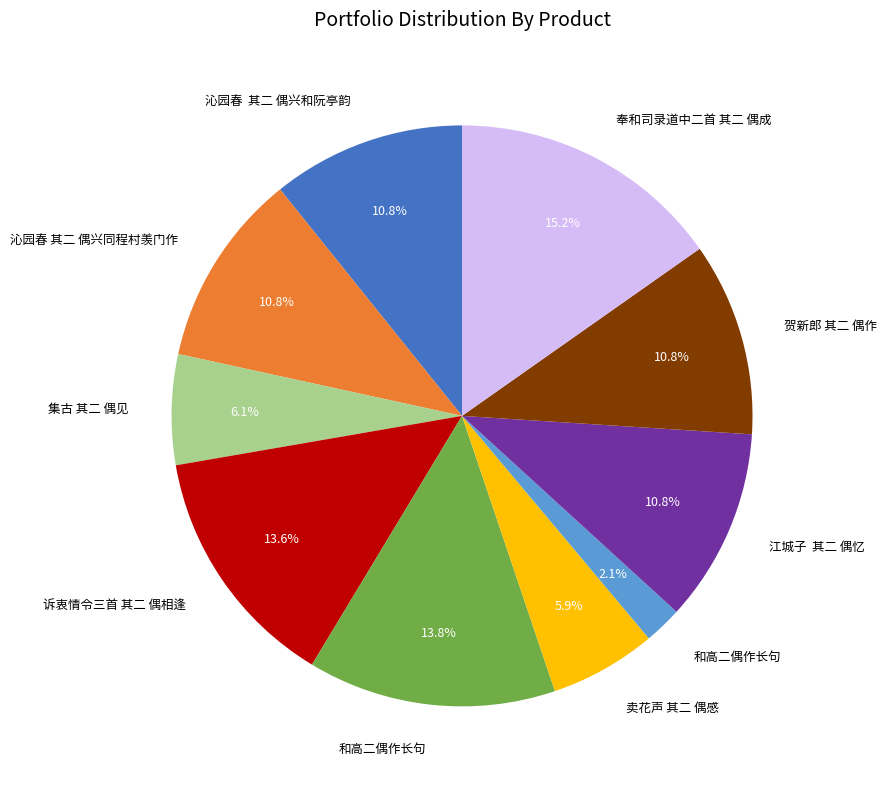

To the nearest percent, what is the difference between the largest and smallest slice percentages?

13%